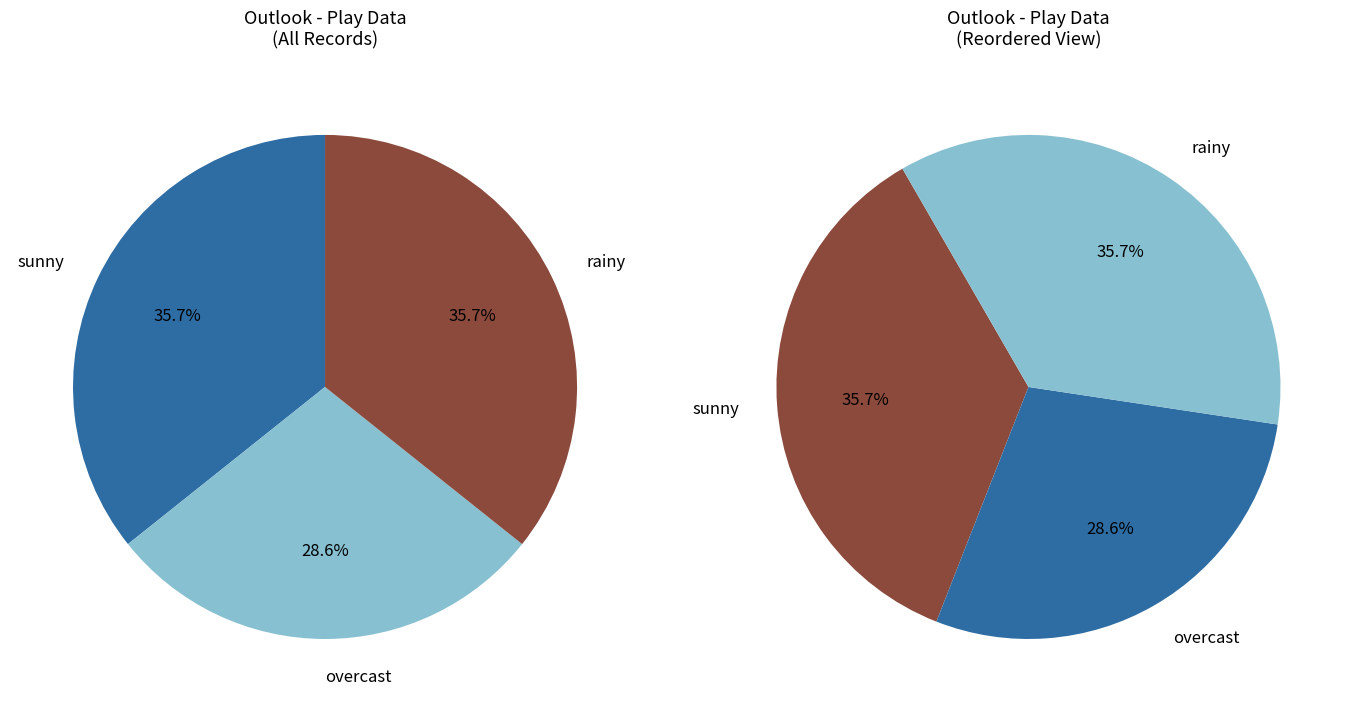

The rainy slice represents 36% of the pie. True or false?

True